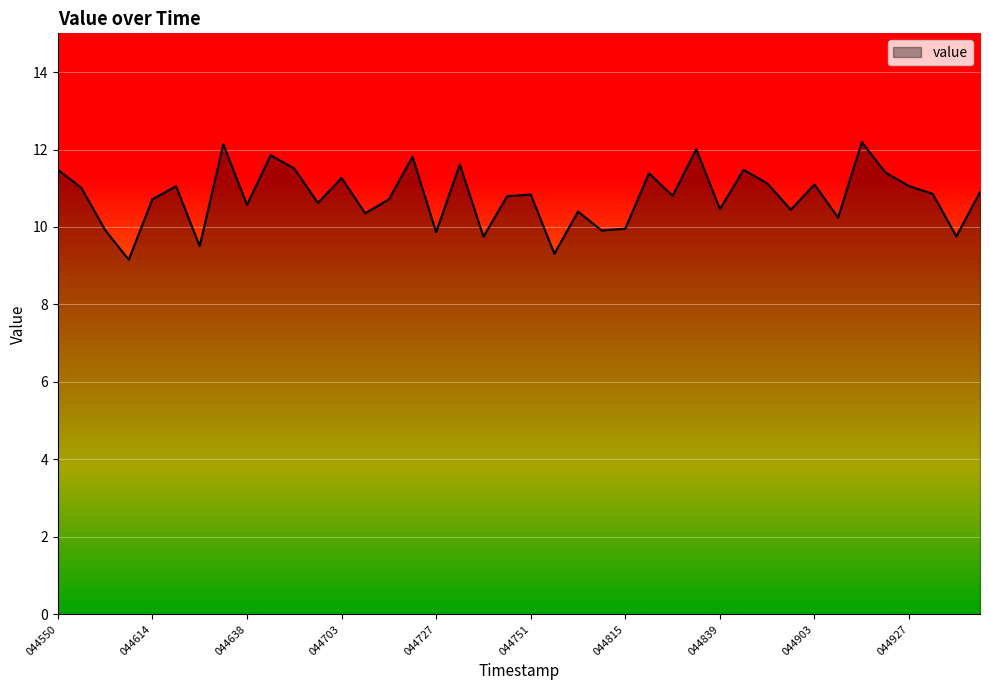

What is the greatest value displayed?

12.2